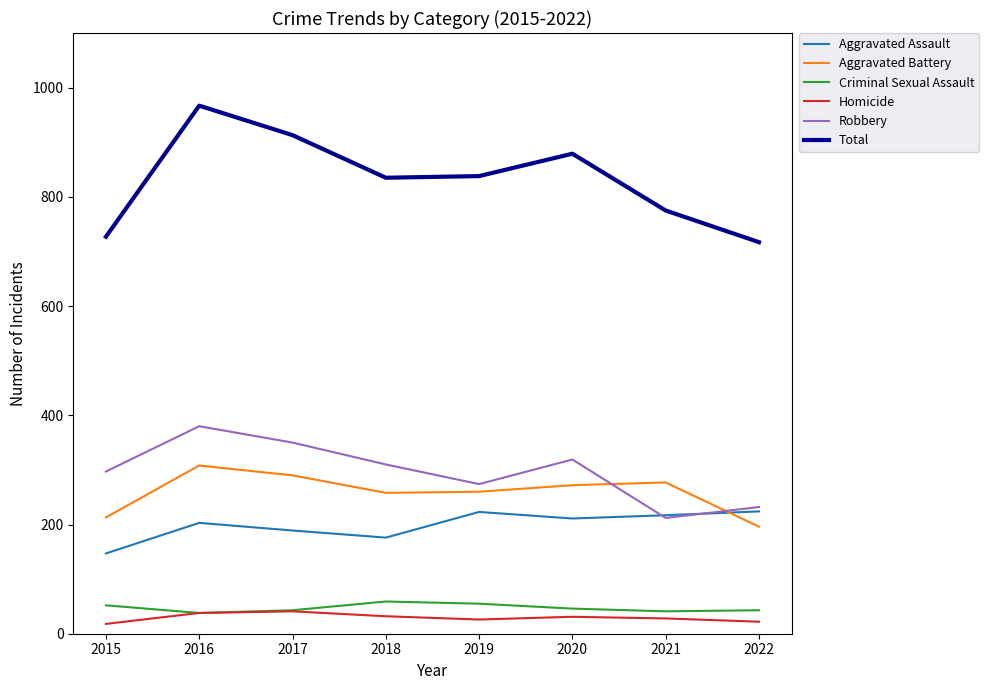

Which category has the lowest value in the Total series?

2022